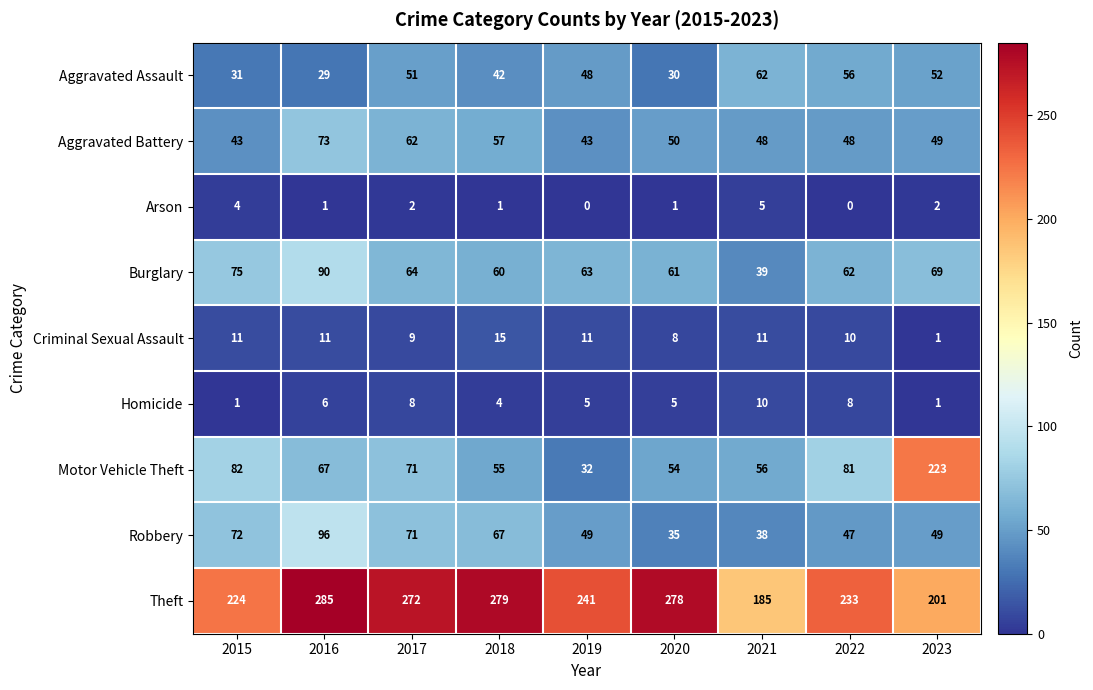

Is it true that Robbery equals 96 at 2015?

False